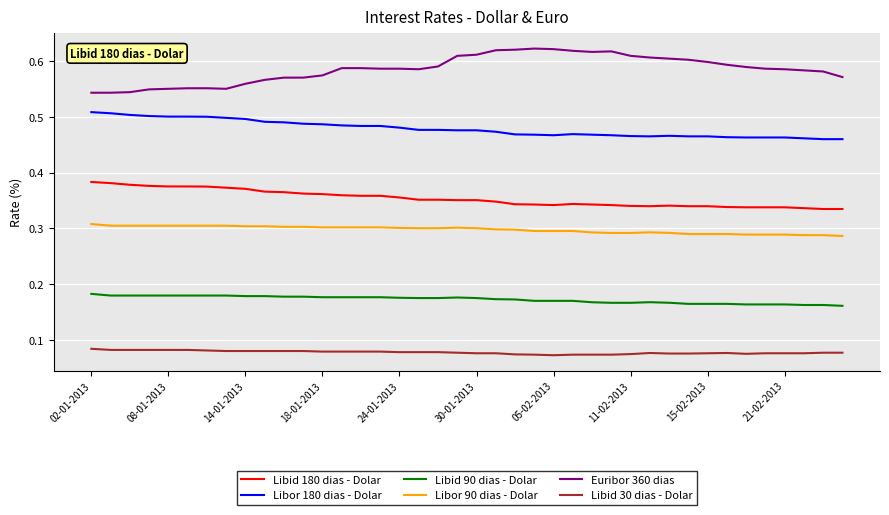

True or false: Libid 180 dias - Dolar and Libor 180 dias - Dolar cross at least once.

False